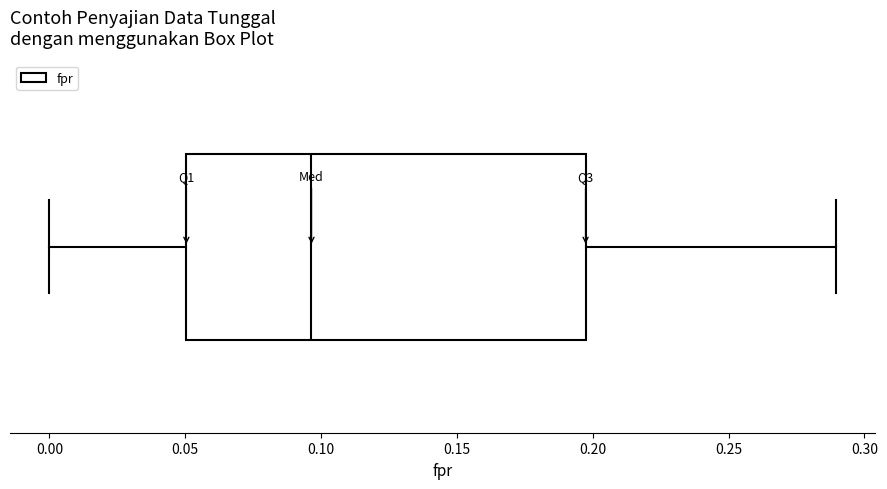

Where does the right whisker of the box end on the x-axis? The values are not printed on the chart, so give them approximately, as read against the axis.

0.290